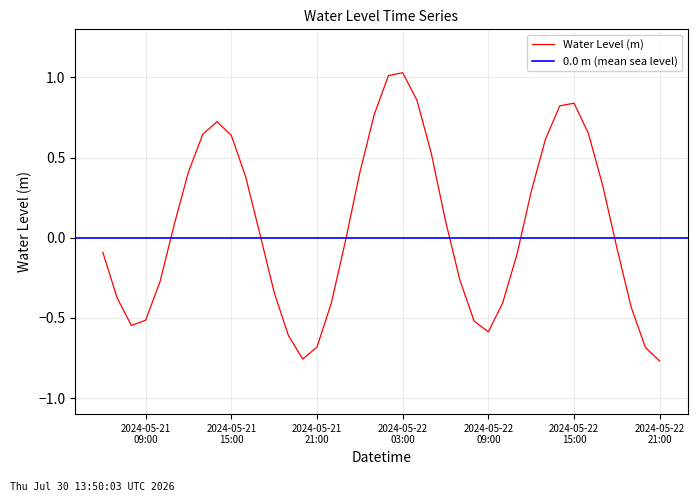

What is the maximum value shown in the chart?

1.0